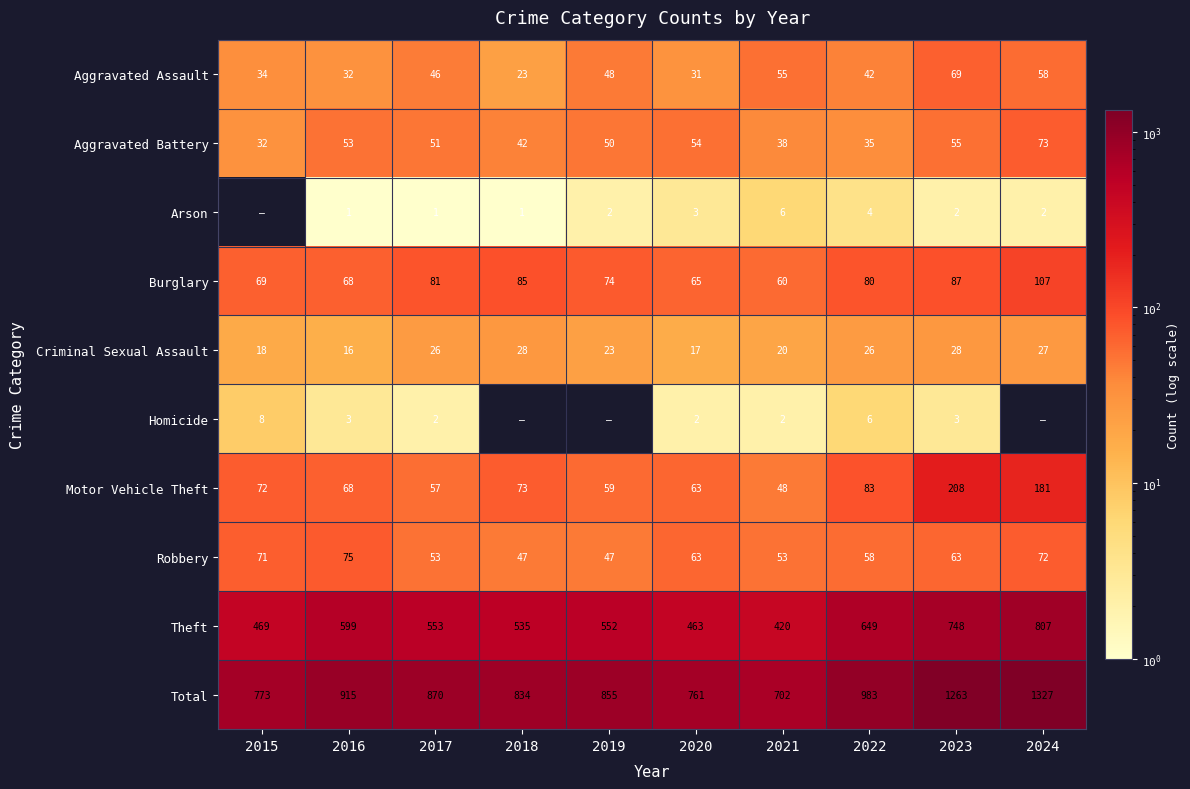

Between 2017 and 2020, which series saw the biggest shift?

Total